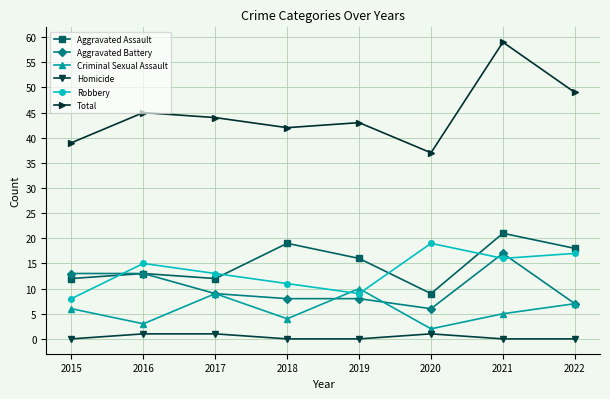

What is the difference between the Aggravated Battery values at 2021 and 2022?

10